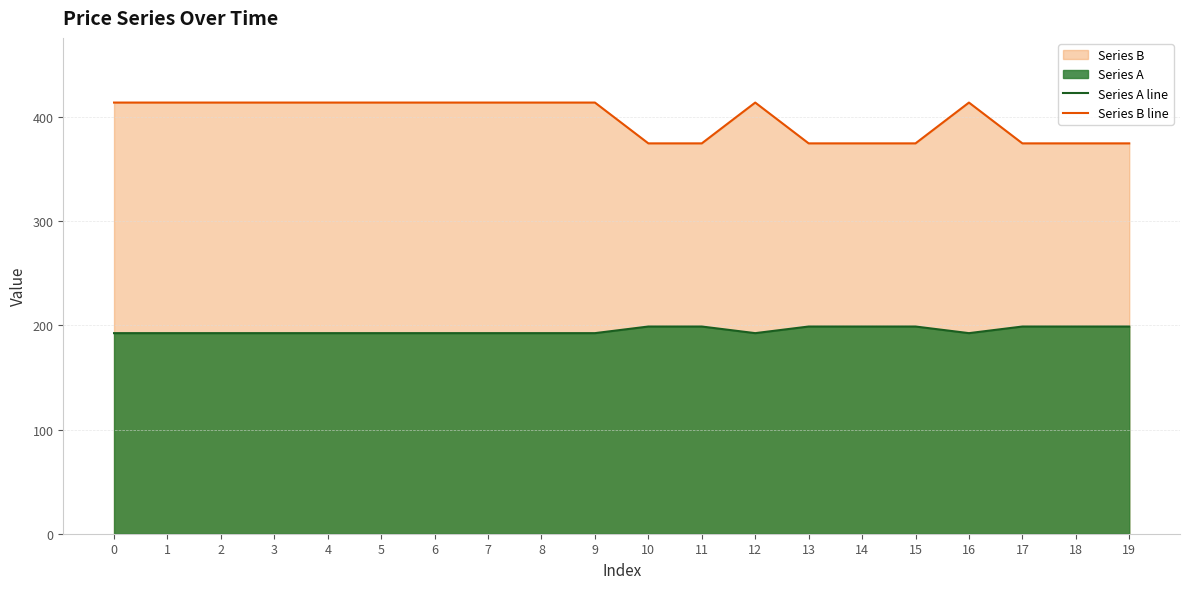

What is the sum of all Series B line values?

7961.9